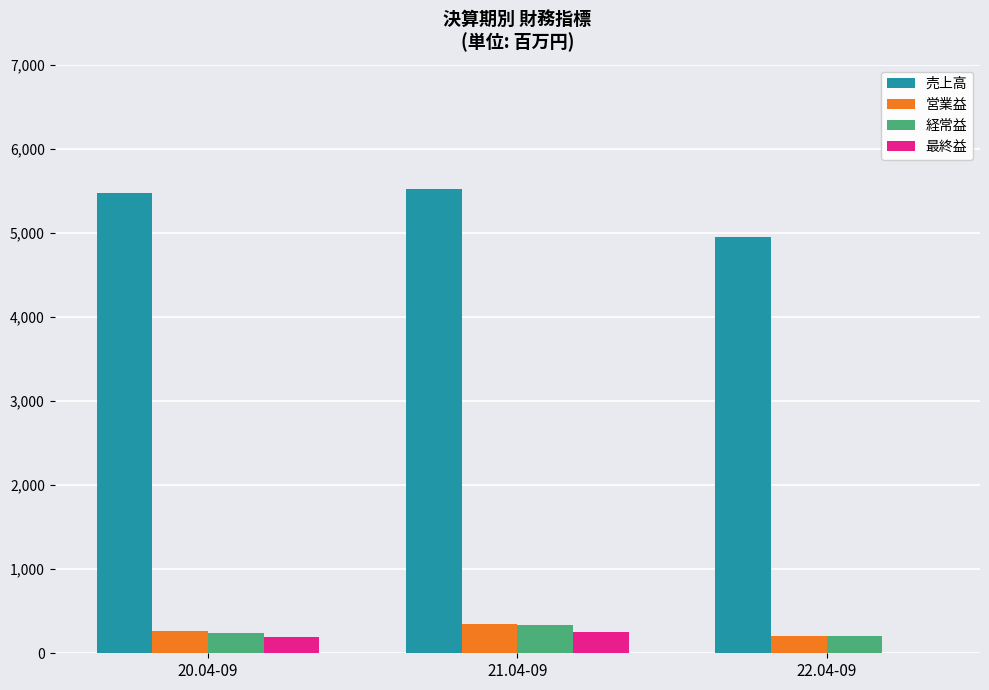

Which series changed the most between 21.04-09 and 22.04-09?

売上高